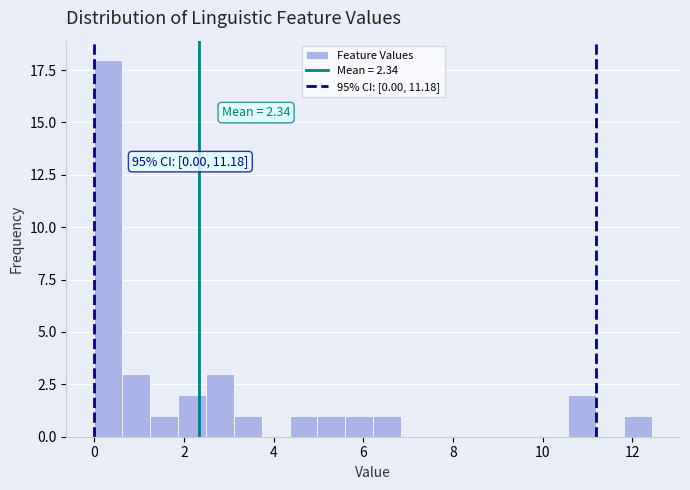

Read against the x-axis, roughly where is the centre of the tallest bar?

0.4